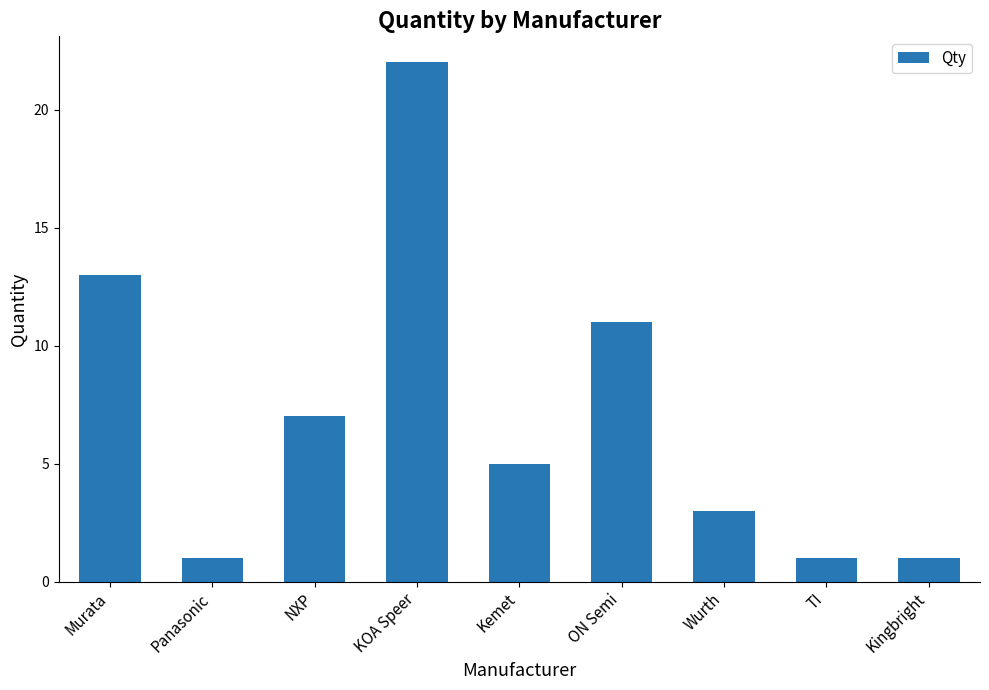

What is the label of the 1st bar from the left?

Murata